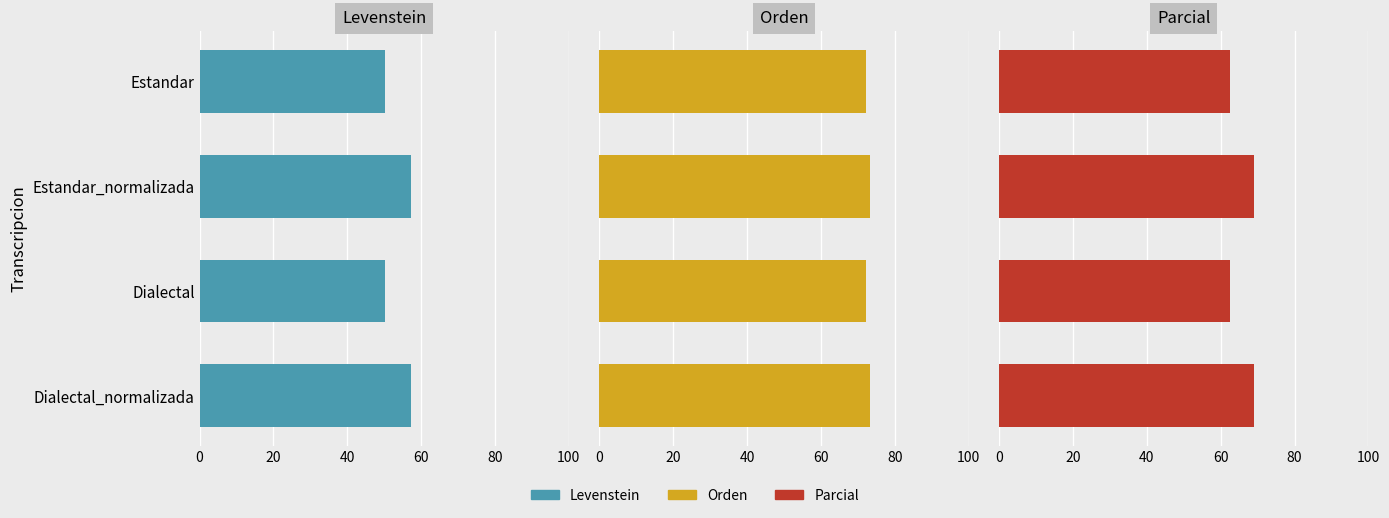

Is the value of Orden at Estandar_normalizada greater than the value of Levenstein at Estandar_normalizada?

Yes